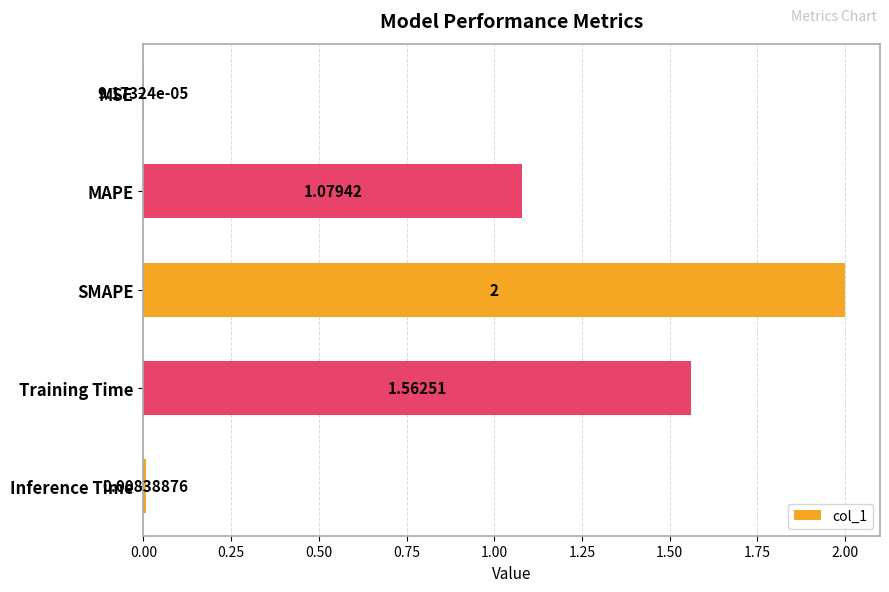

Between MAPE and SMAPE, which is larger?

SMAPE